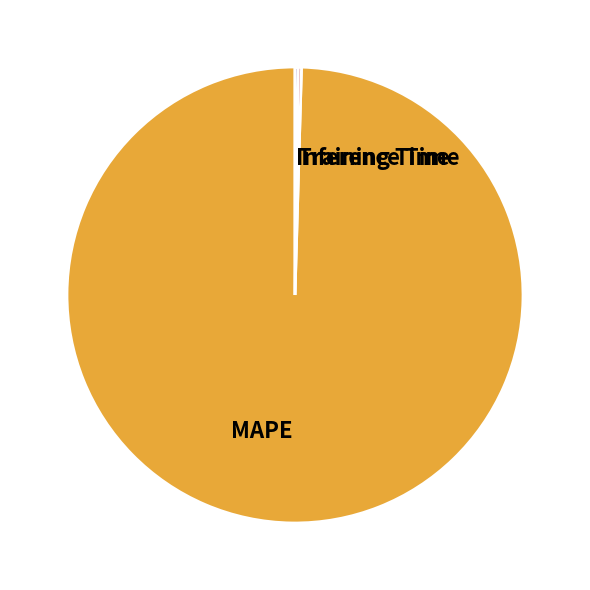

Is MAPE the majority of the pie?

Yes